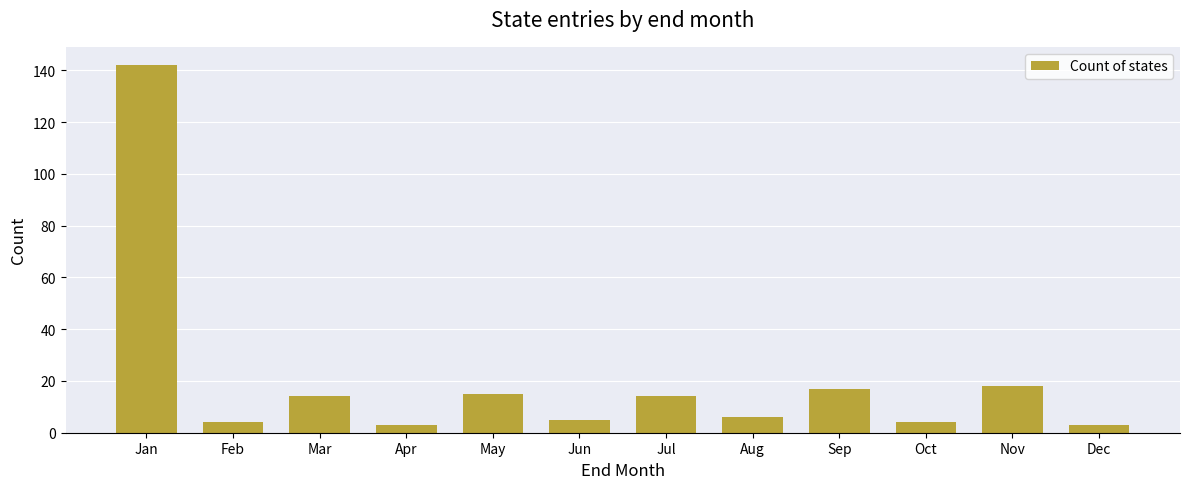

How many data points are less than 14?

6